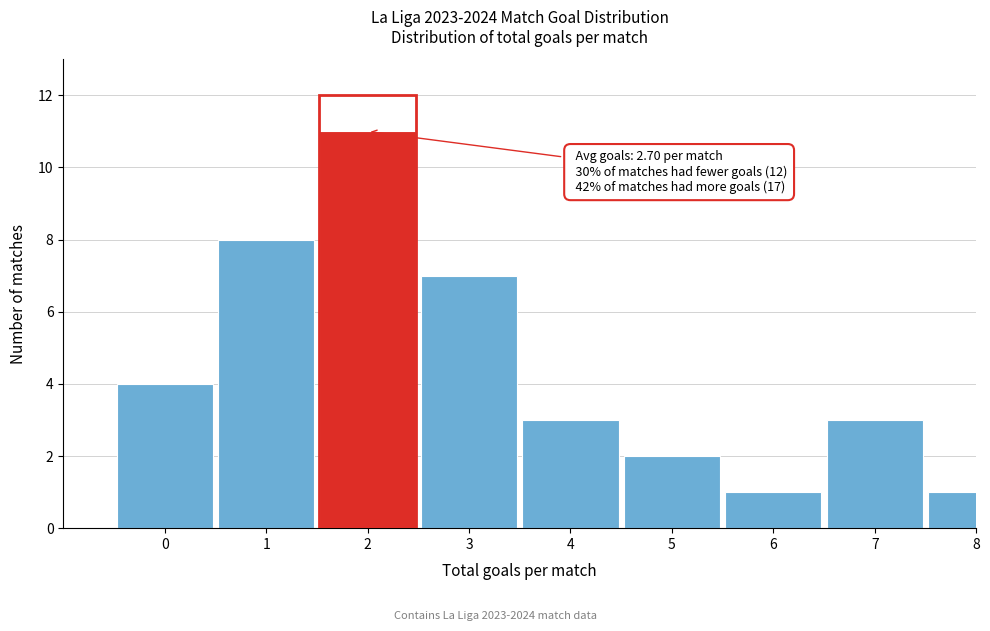

Reading right to left, extract all data points from this chart.

1	3	1	2	3	7	11	8	4